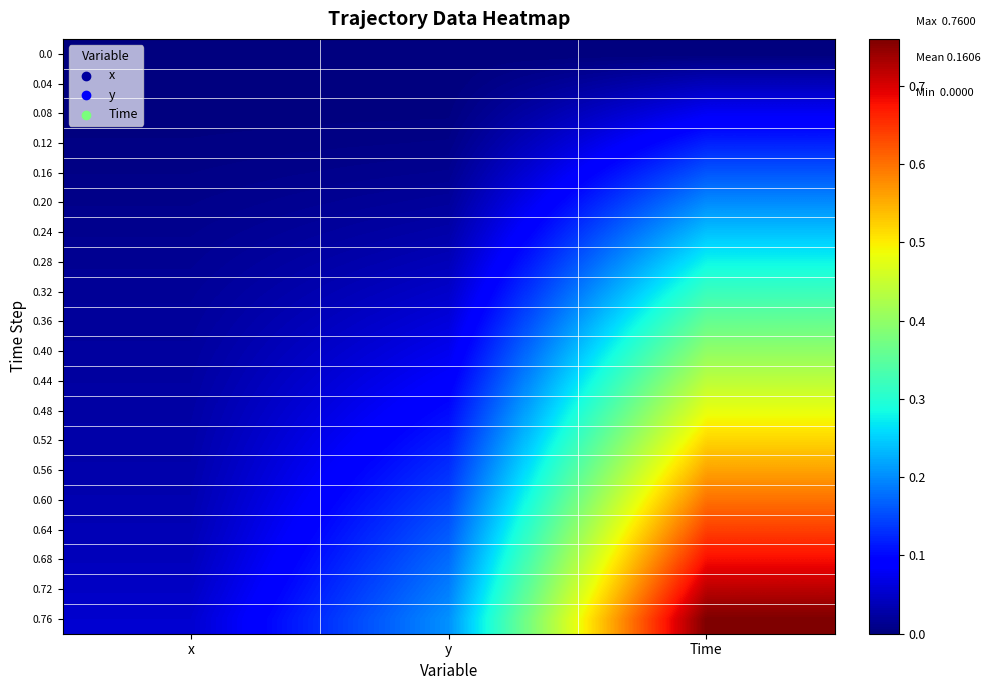

What is the maximum value shown in the chart?

0.8